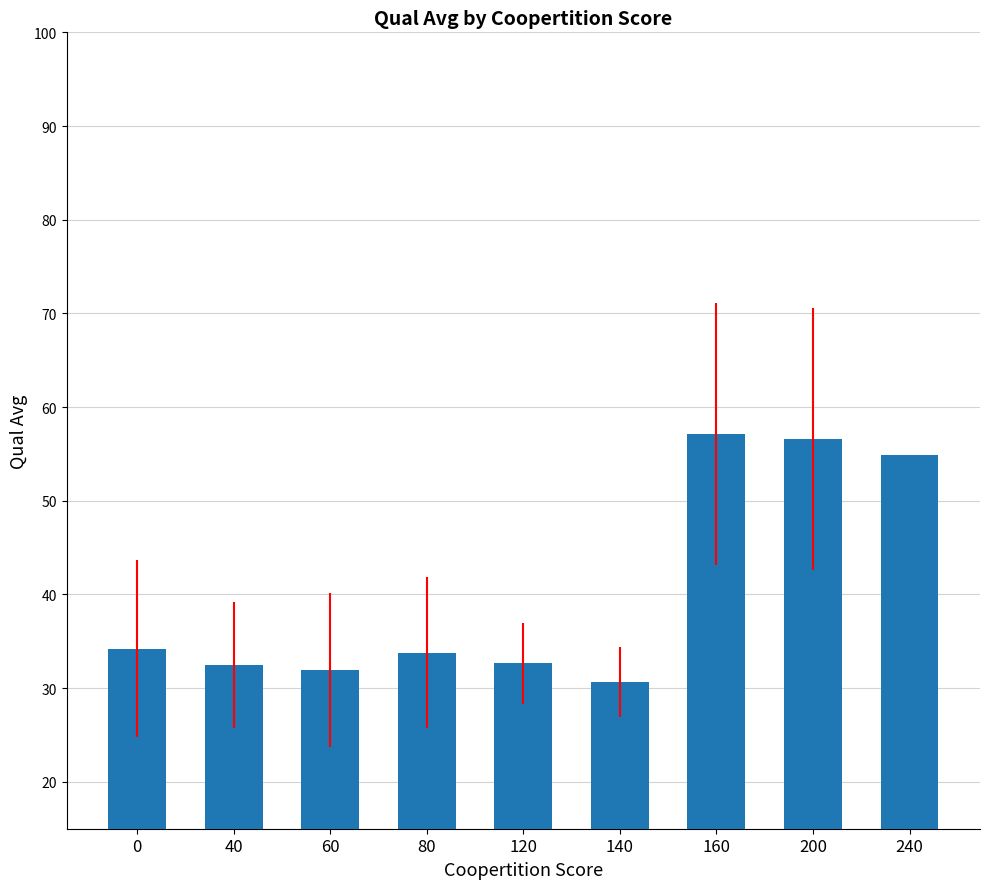

Which label corresponds to the smallest value in the chart?

140